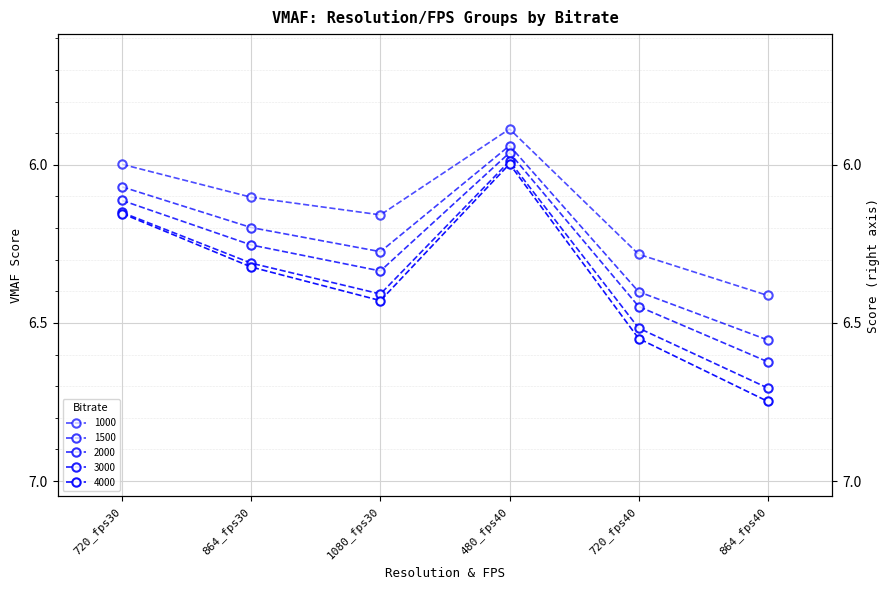

What is the minimum value shown in the chart?

5.9